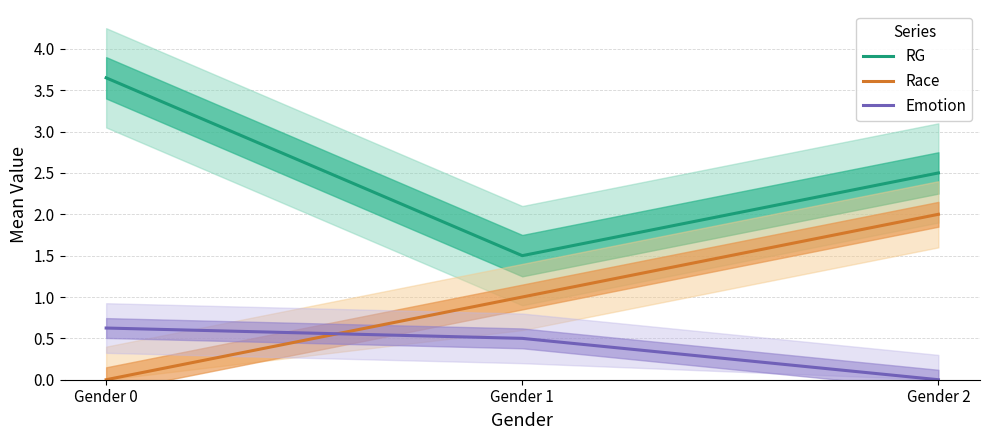

What are all the series names shown in the legend?

RG, Race, Emotion